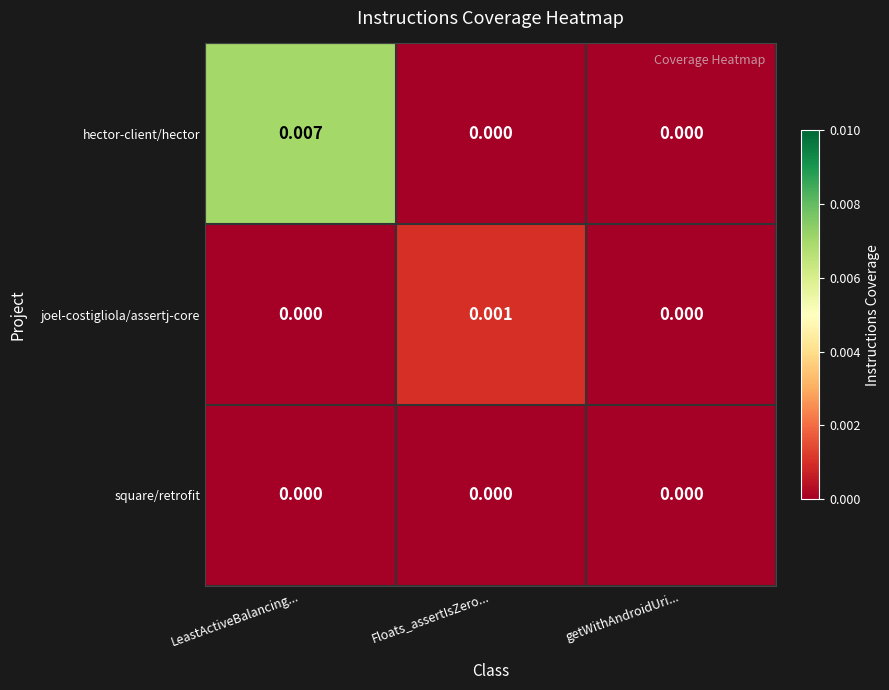

Which series has the largest total across all categories?

hector-client/hector